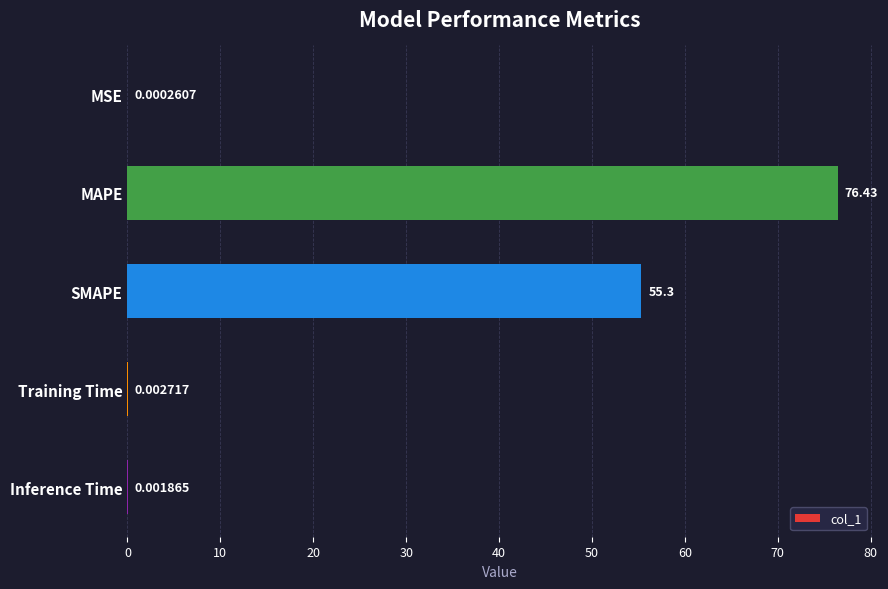

What is the sum of the values at Training Time and SMAPE?

55.3